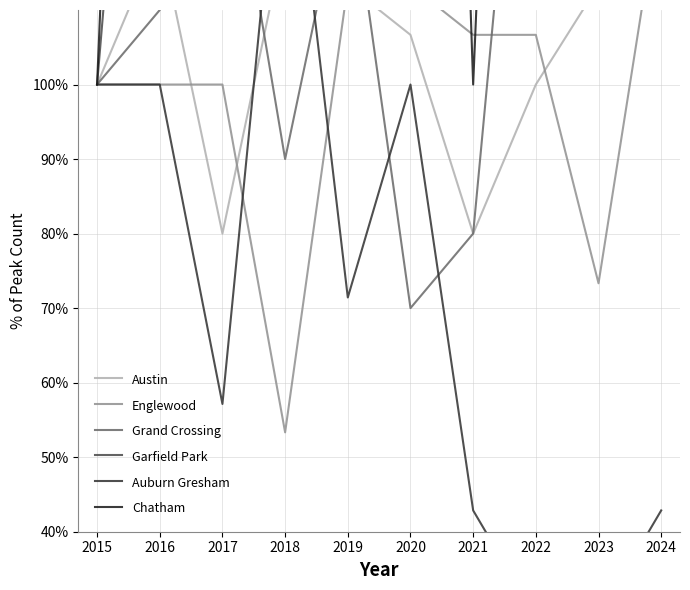

Which series has the largest total across all categories?

Chatham